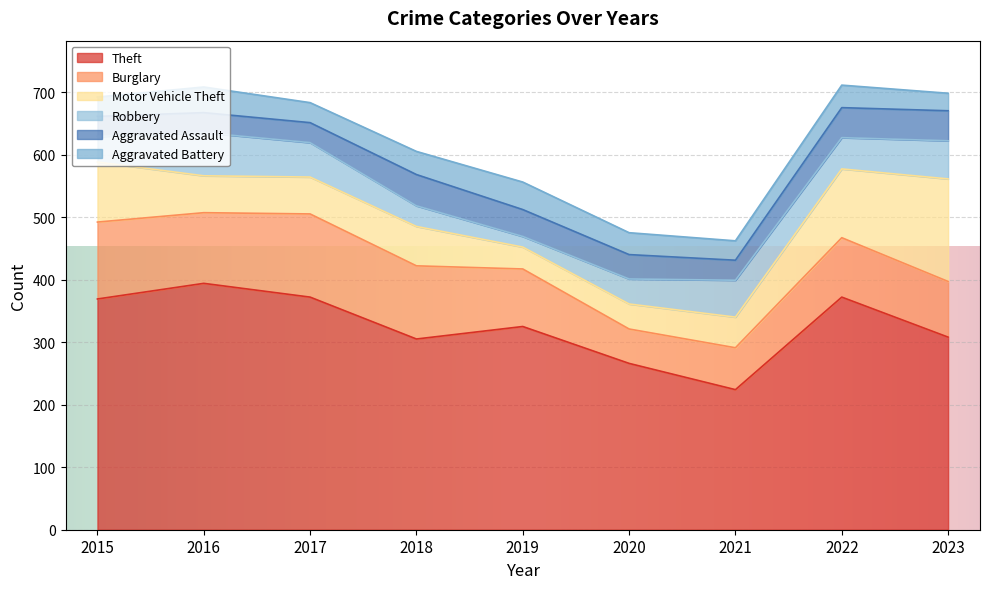

What are all the series names shown in the legend?

Theft, Burglary, Motor Vehicle Theft, Robbery, Aggravated Assault, Aggravated Battery